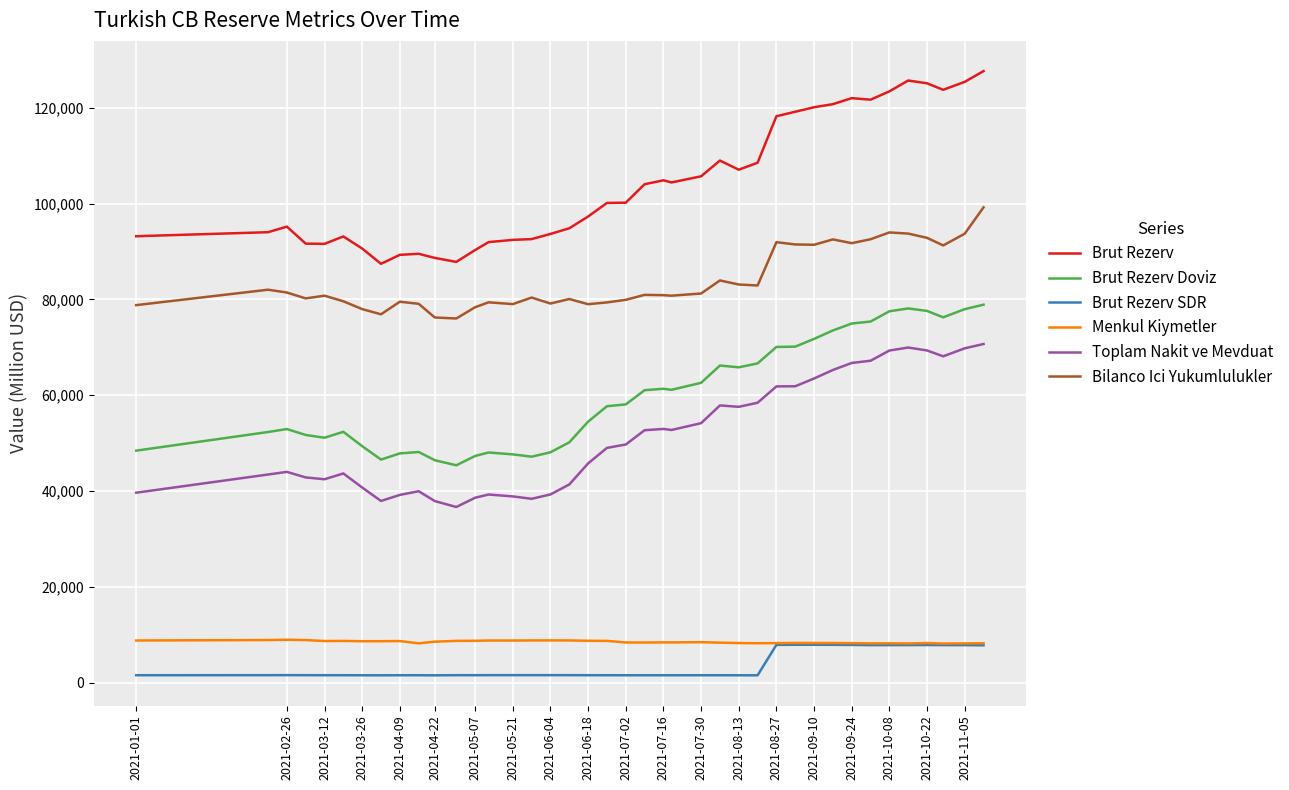

Which series has the largest range (max minus min)?

Brut Rezerv